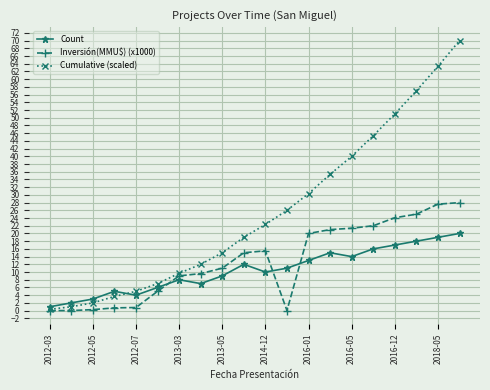

Which series has the largest total across all categories?

Cumulative (scaled)